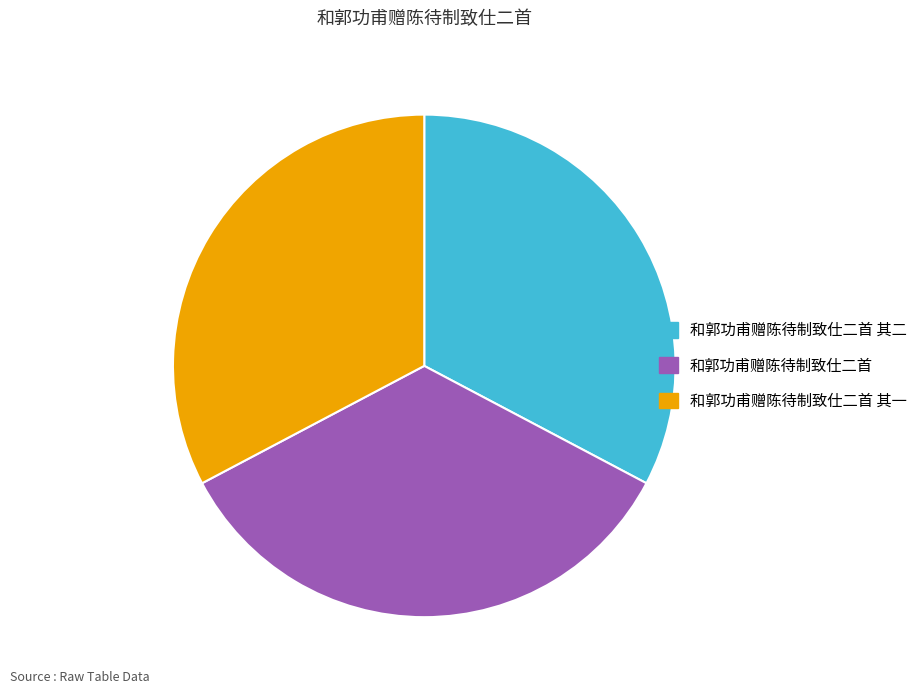

Is there a majority slice in this chart?

No